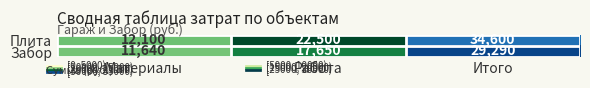

List the series in order of their peak value, highest first.

Плита, Забор